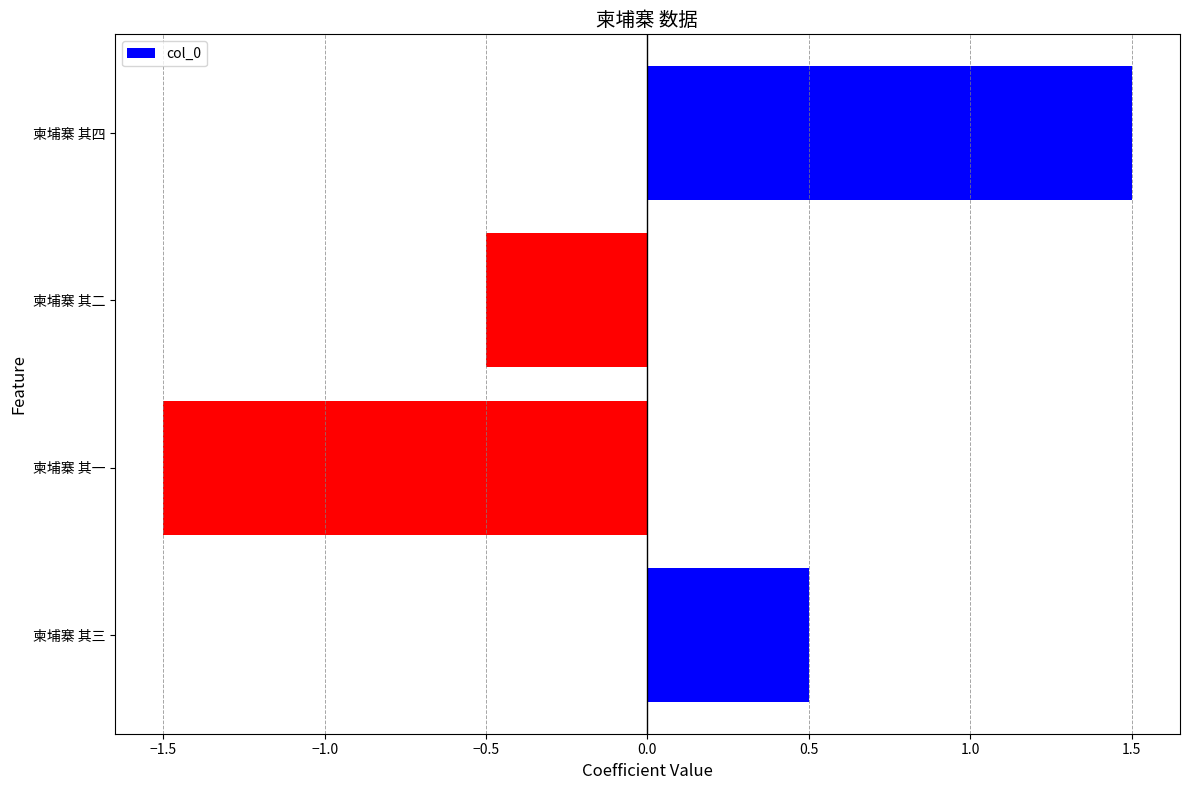

Which has a higher value, 柬埔寨 其四 or 柬埔寨 其二?

柬埔寨 其四